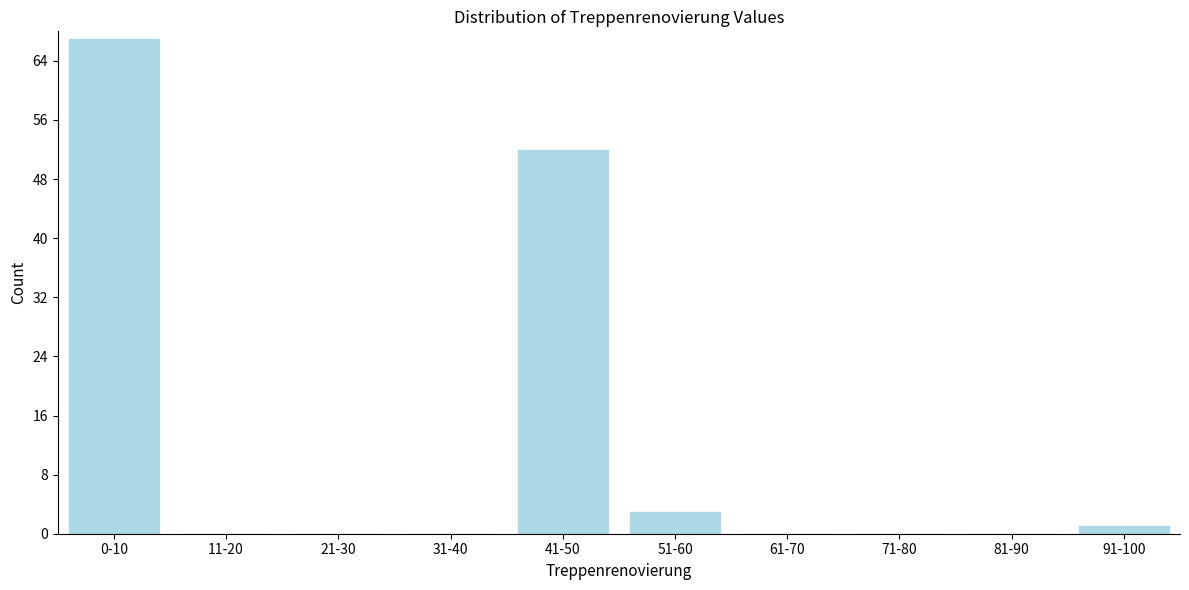

Reading left to right, extract all data points from this chart.

0-10=67	11-20=0	21-30=0	31-40=0	41-50=52	51-60=3	61-70=0	71-80=0	81-90=0	91-100=1